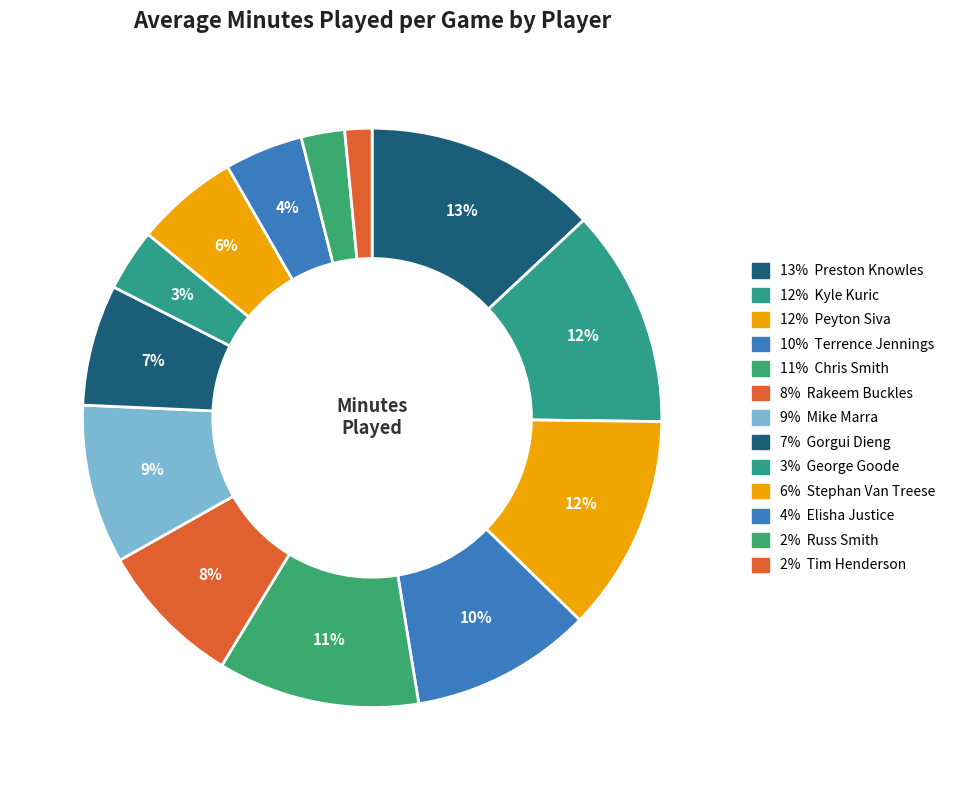

How many segments does this pie chart have?

13